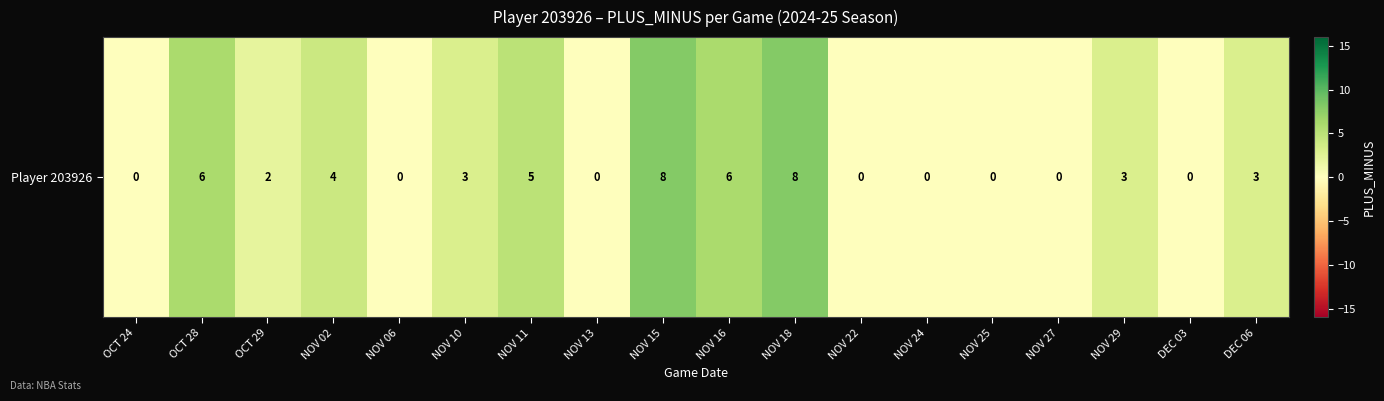

Which has a higher value, NOV 27 or NOV 29?

NOV 29